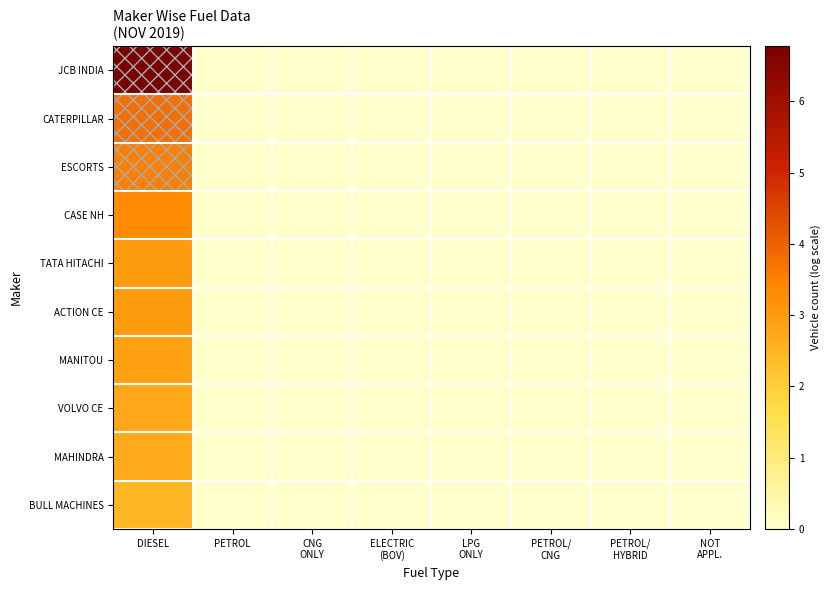

Which series has the largest total across all categories?

JCB INDIA